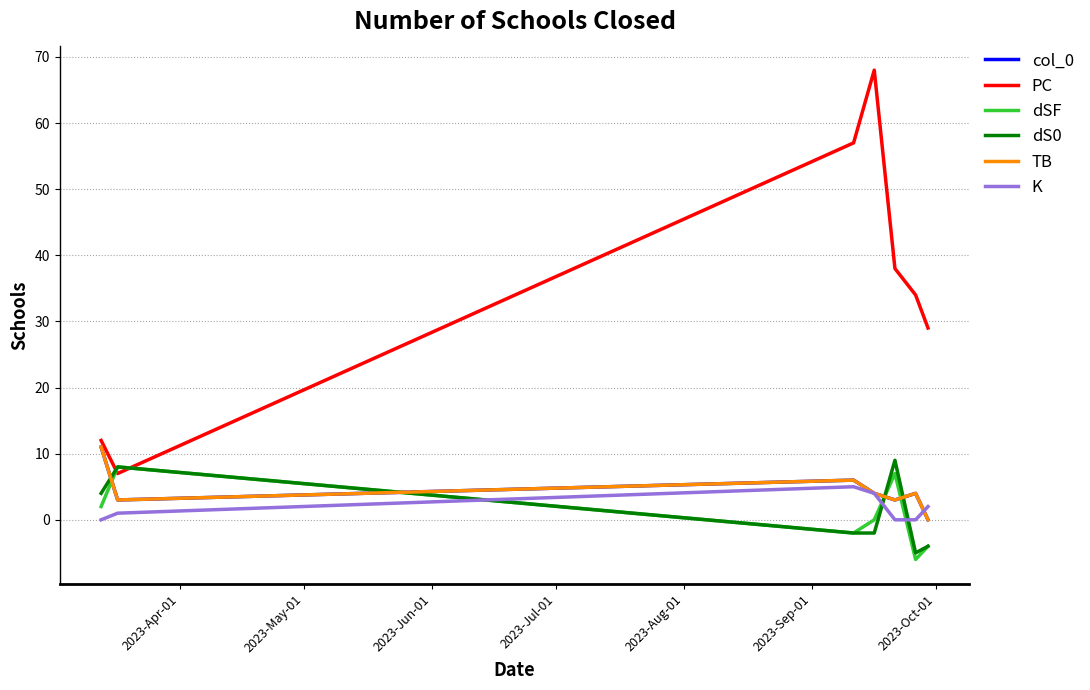

Which series ends up on top after the final intersection of dS0 and col_0?

col_0